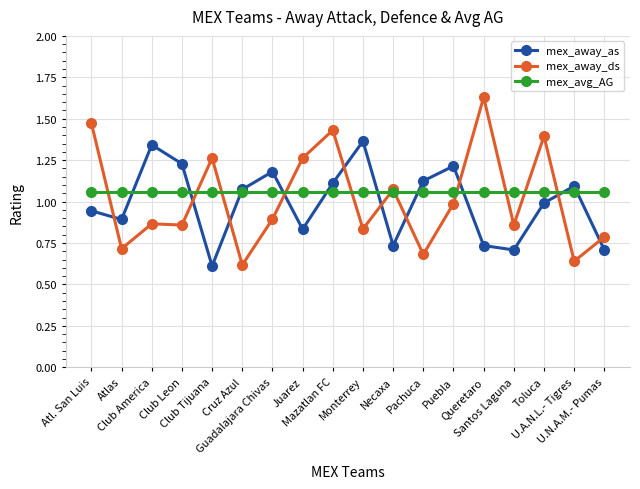

After their last crossing, which series has the higher values: mex_away_ds or mex_away_as?

mex_away_ds